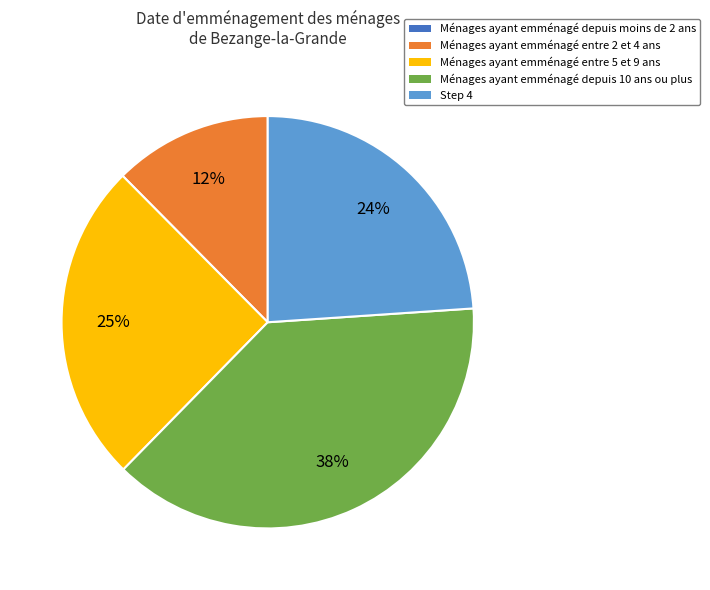

Does any single category account for the majority?

No